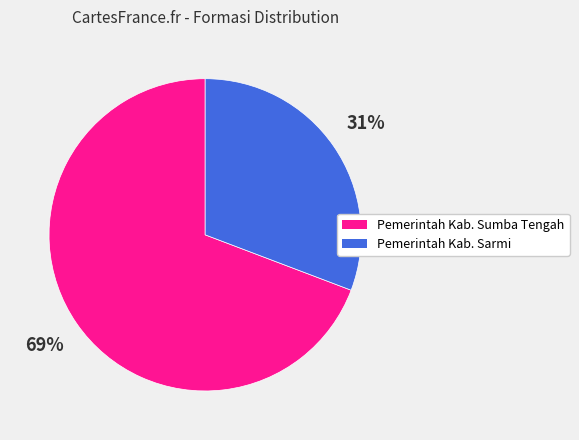

How many slices are in this pie chart?

2